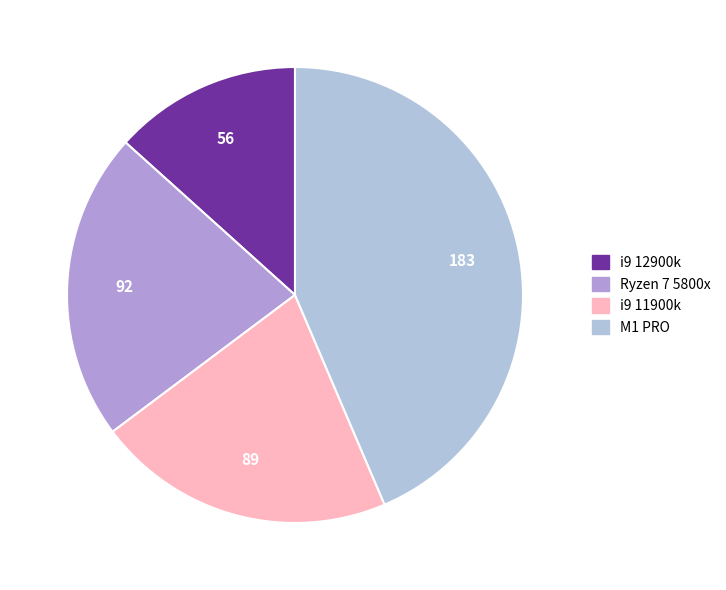

Is there any slice that represents more than half of the pie?

No